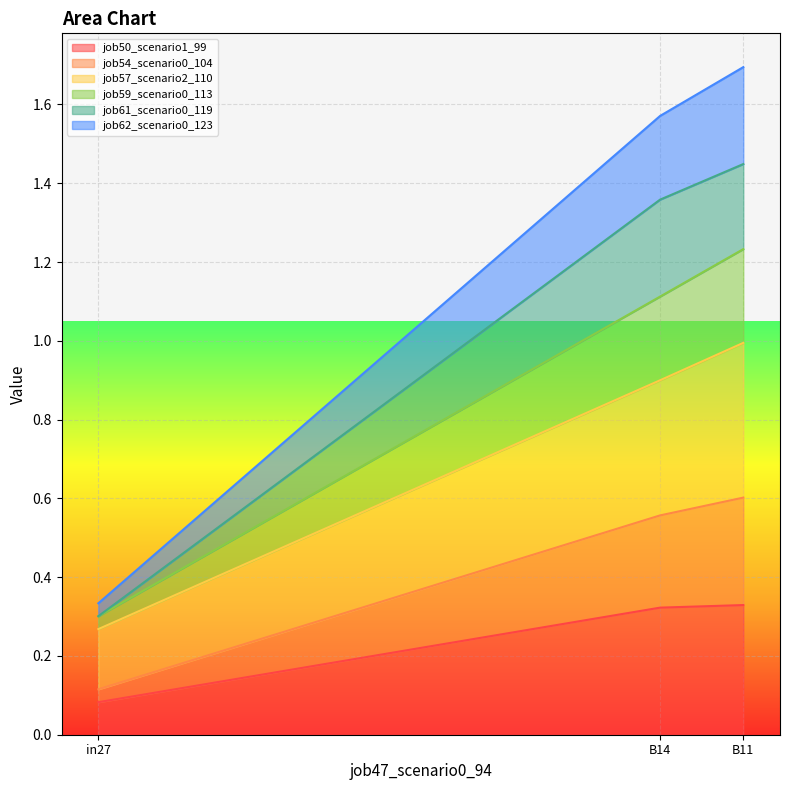

Which has a higher value, in27 or B14?

B14